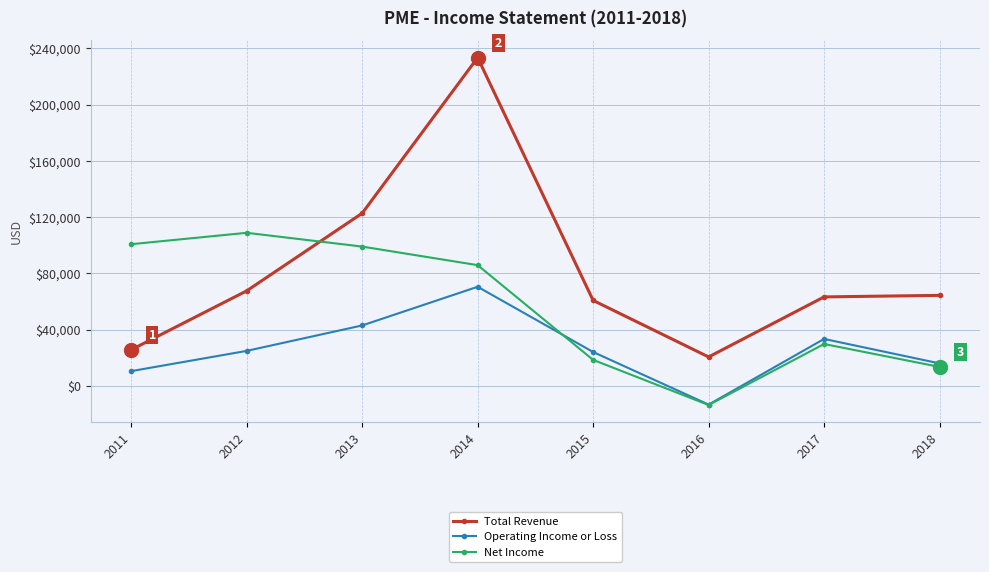

Which series has the widest spread of values?

Total Revenue